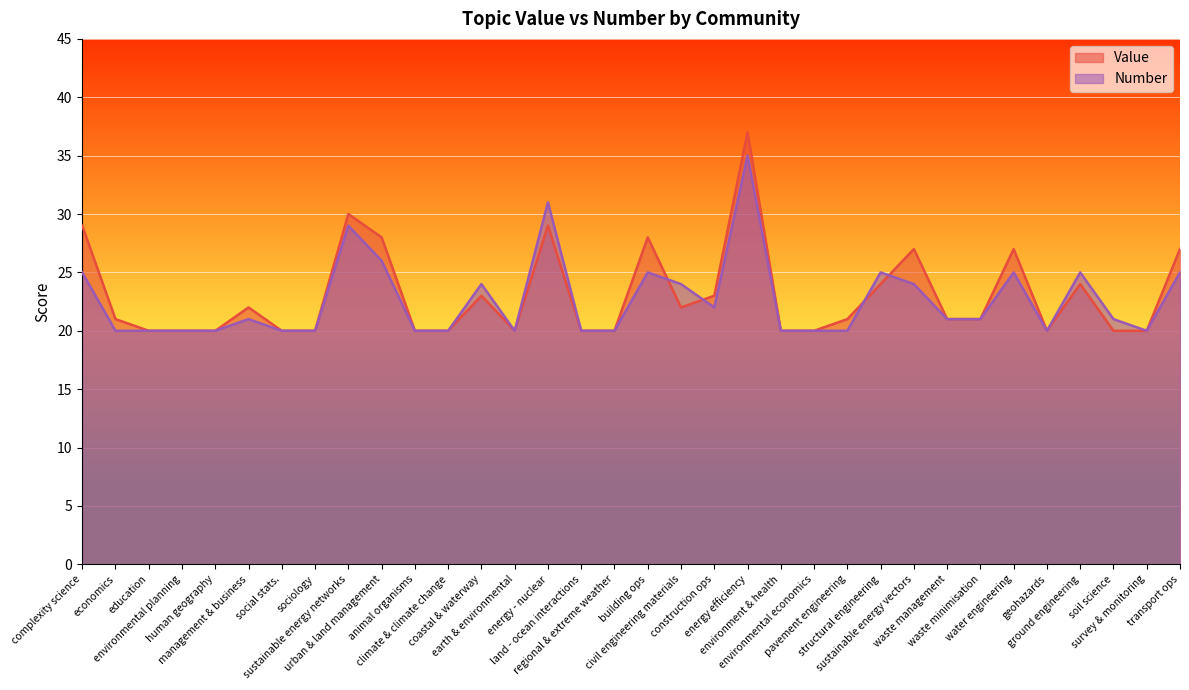

At which category is the sum across all series the highest?

energy efficiency